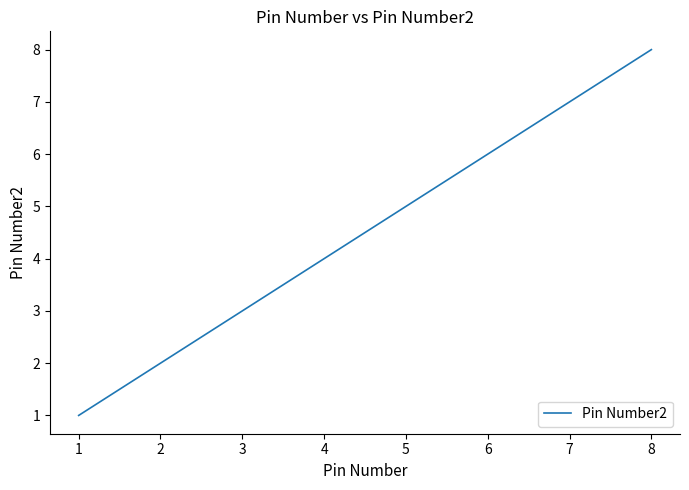

Reading left to right, extract all data points from this chart.

1	2	3	4	5	6	7	8